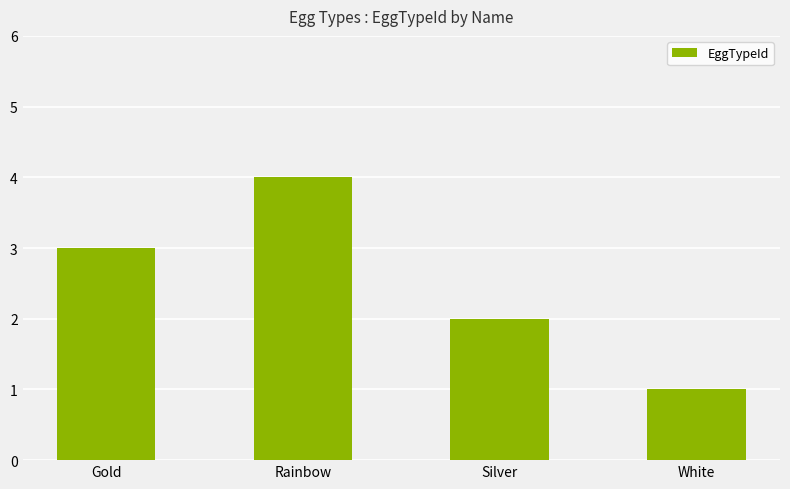

How many values are between 2 and 4?

3